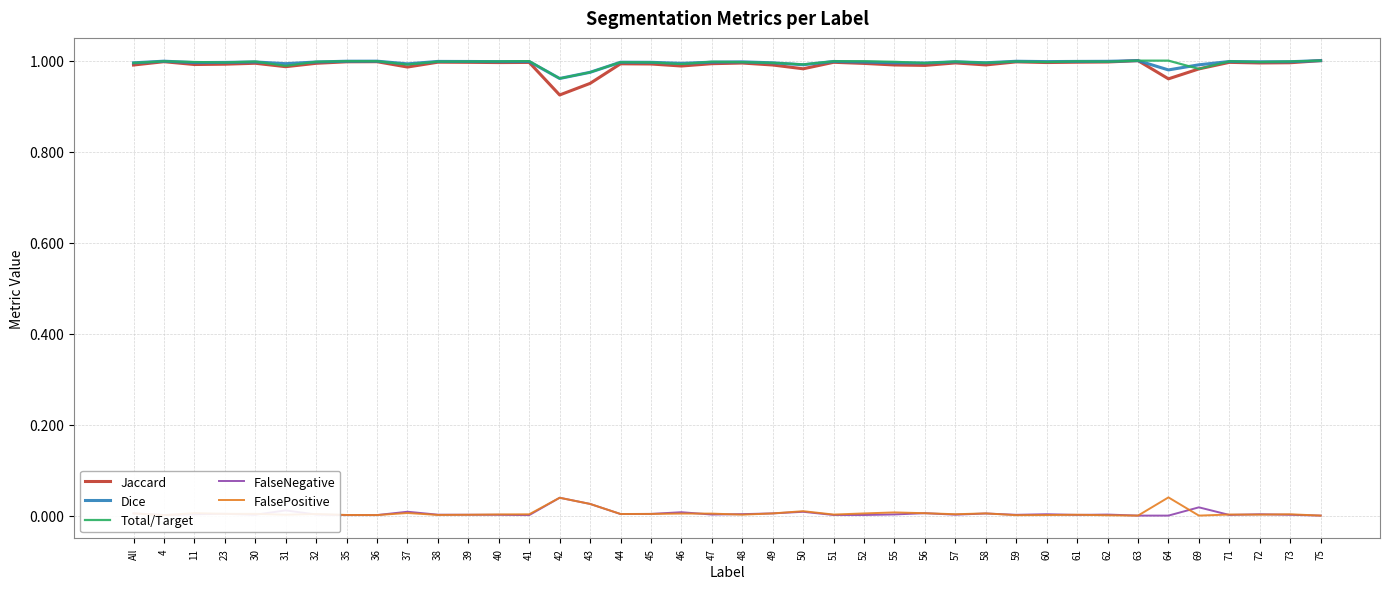

What are all the series names shown in the legend?

Jaccard, Dice, Total/Target, FalseNegative, FalsePositive